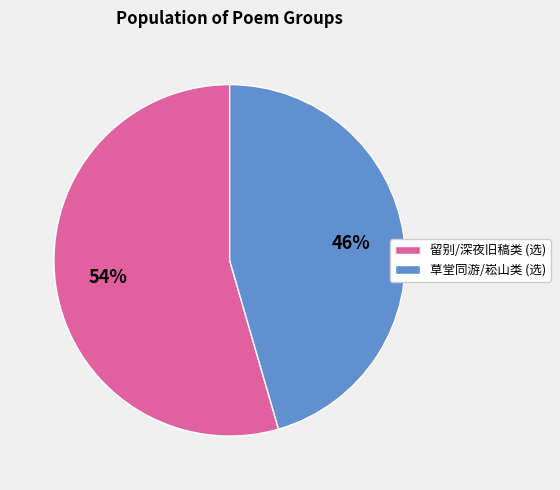

Which category has the smallest portion of the pie?

草堂同游/崧山类 (选)